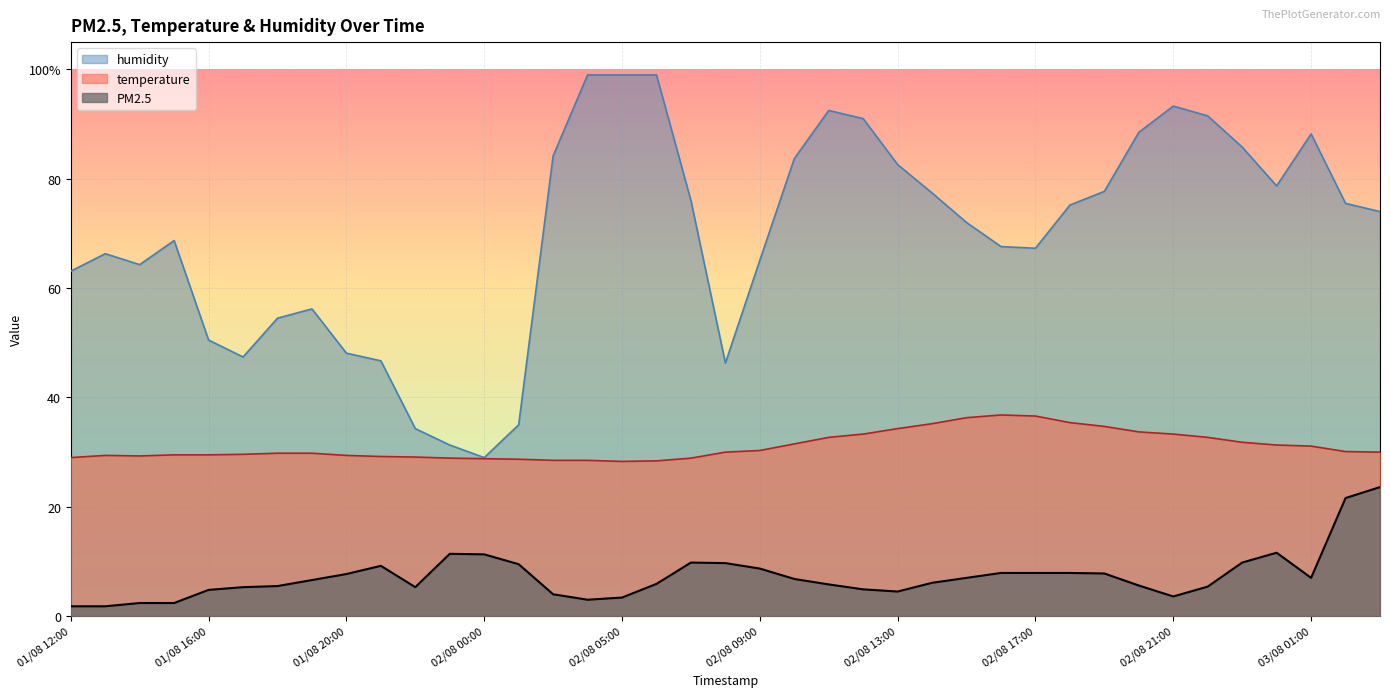

What is the difference between the second highest and minimum values in the temperature series?

8.3